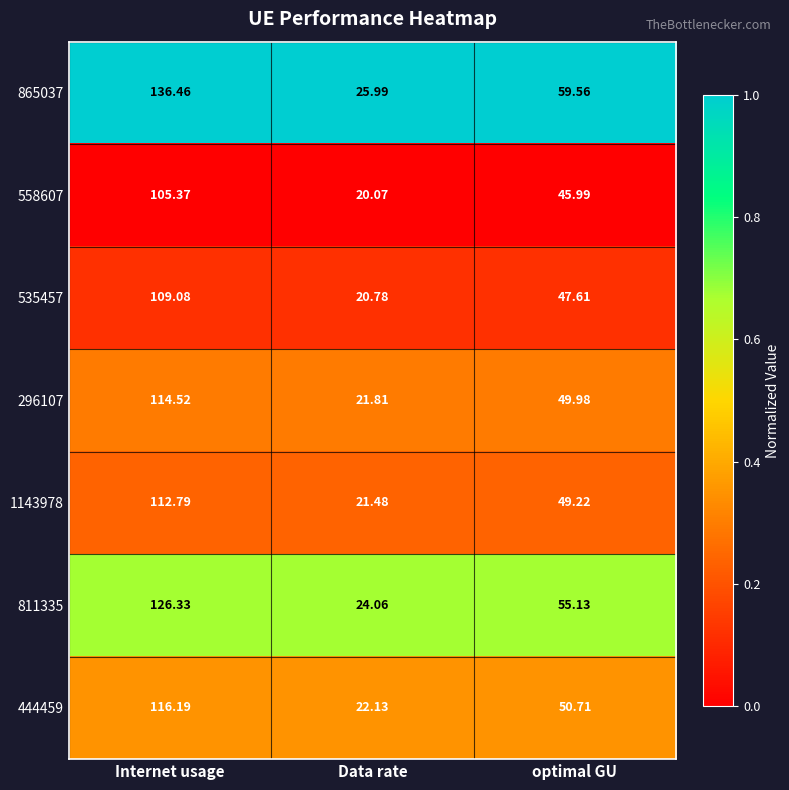

Where does the 535457 series first go above 47?

Internet usage